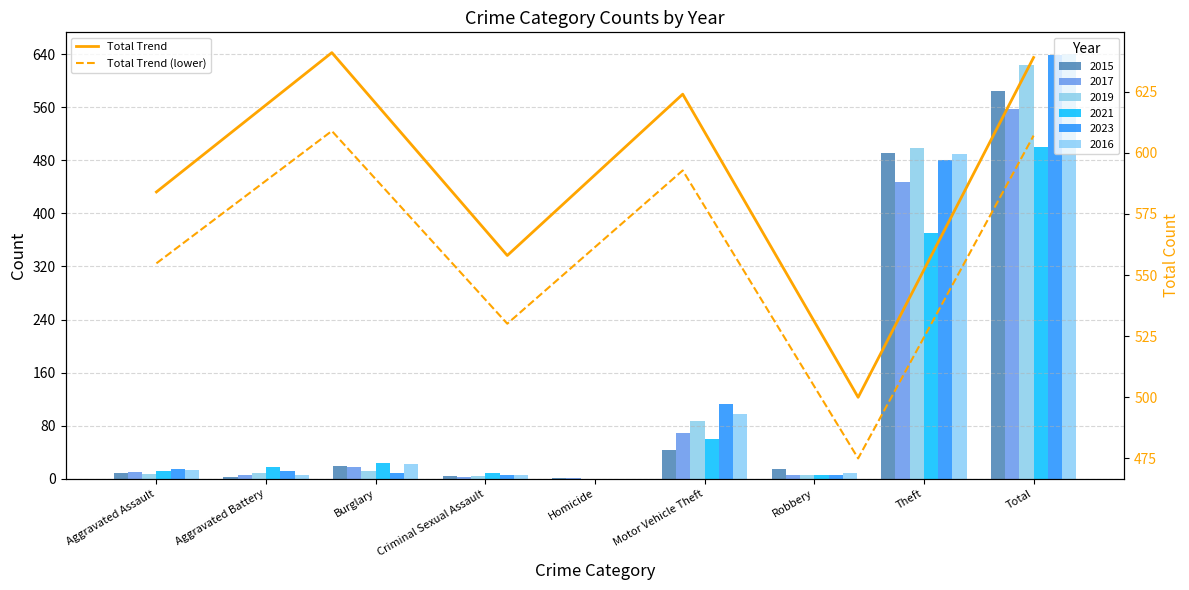

Is the value of Total Trend at Motor Vehicle Theft greater than the value of Total Trend (lower) at Homicide?

Yes